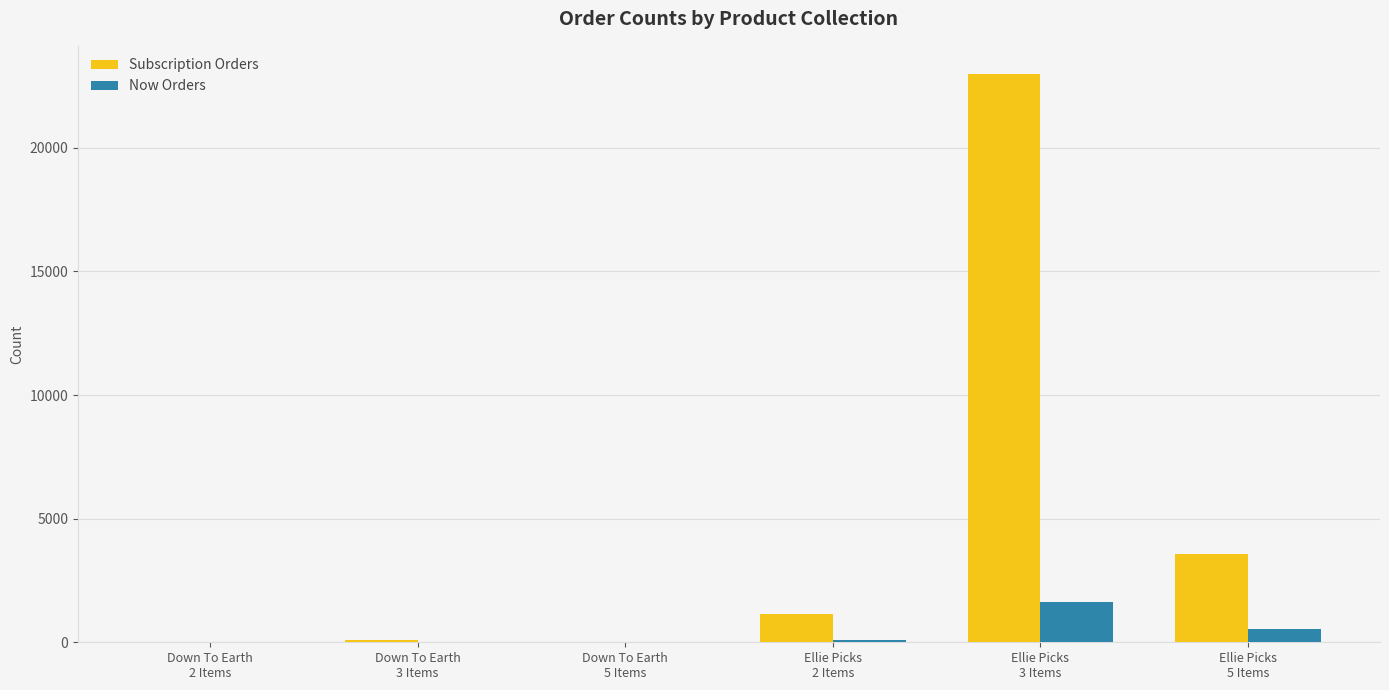

Which series has the largest total across all categories?

Subscription Orders